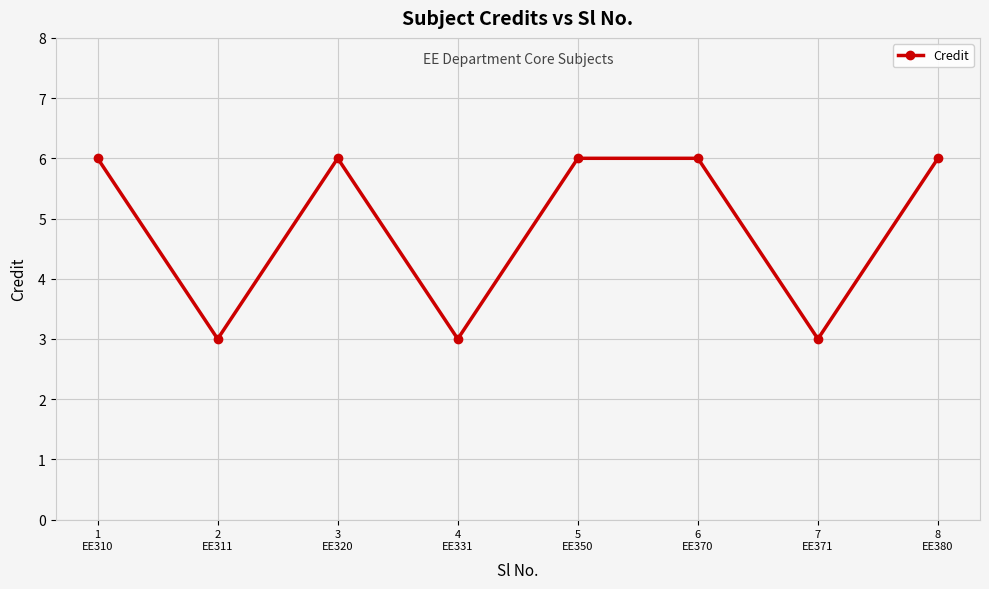

What is the sum of all values?

39